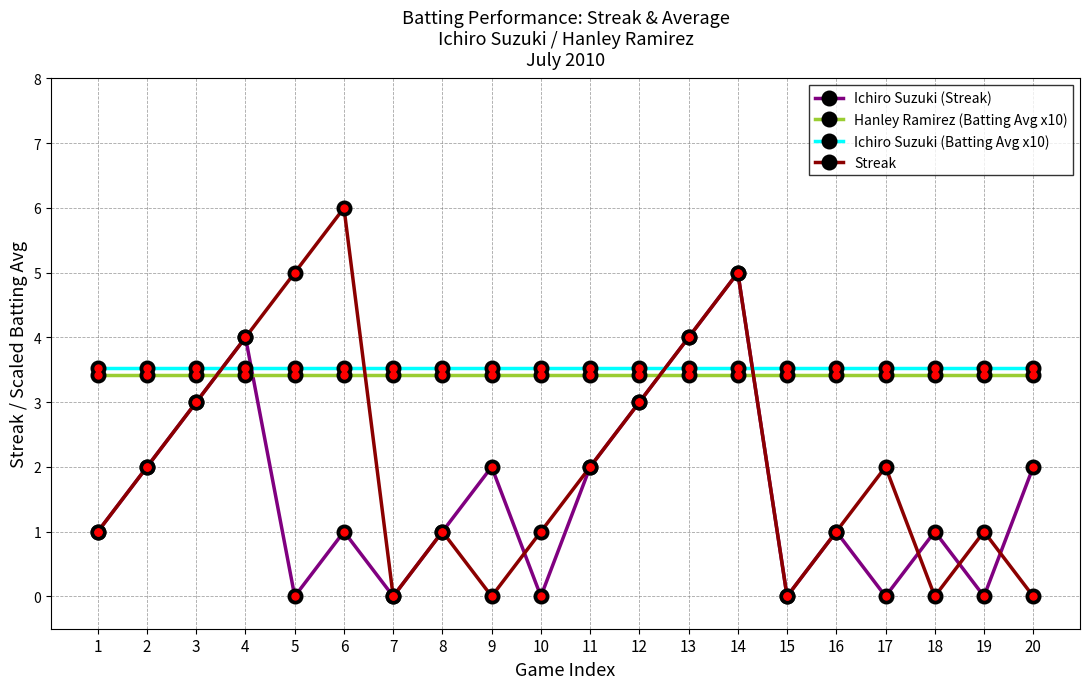

Which category has the highest value in the Ichiro Suzuki (Streak) series?

14